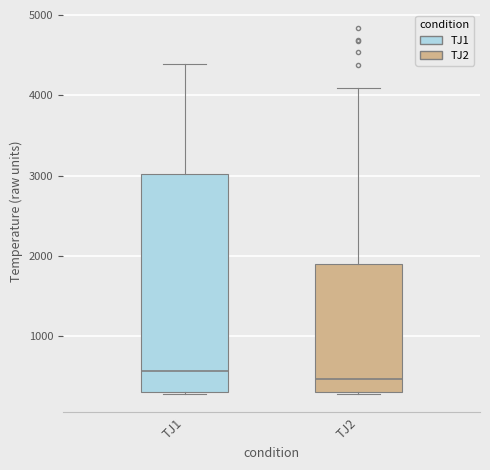

Which box is the tallest, from its lower edge to its upper edge?

TJ1